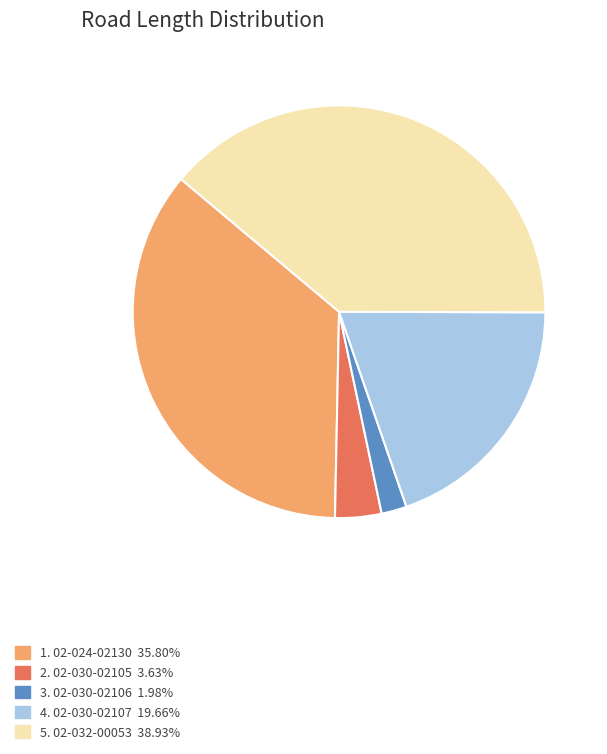

Does any single category account for the majority?

No